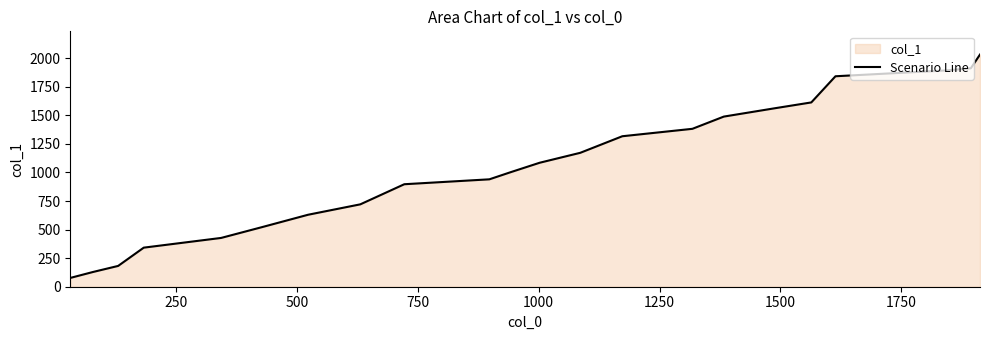

What is the smallest value displayed?

77